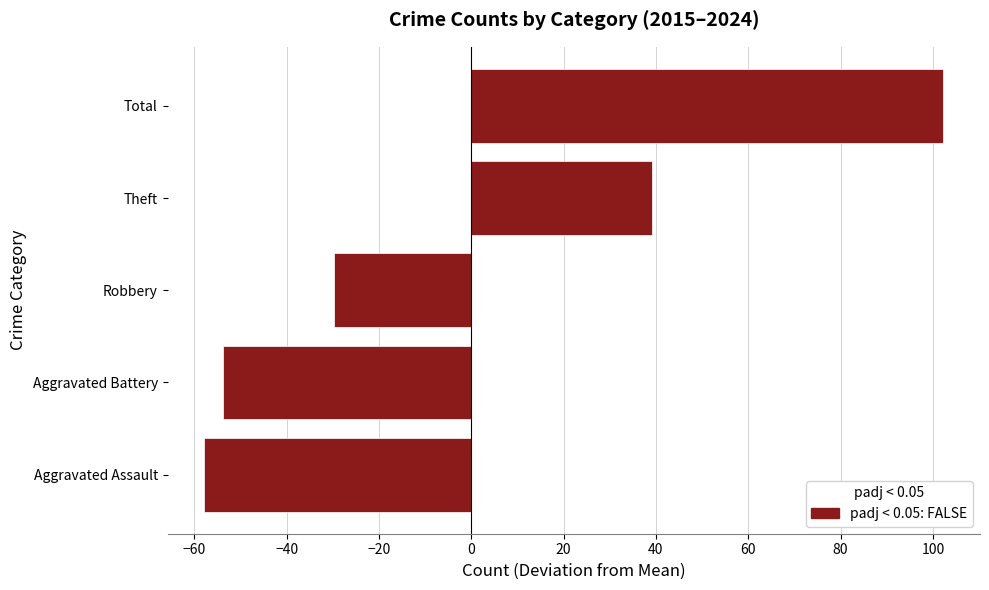

Rank the categories by value from lowest to highest.

Aggravated Assault, Aggravated Battery, Robbery, Theft, Total